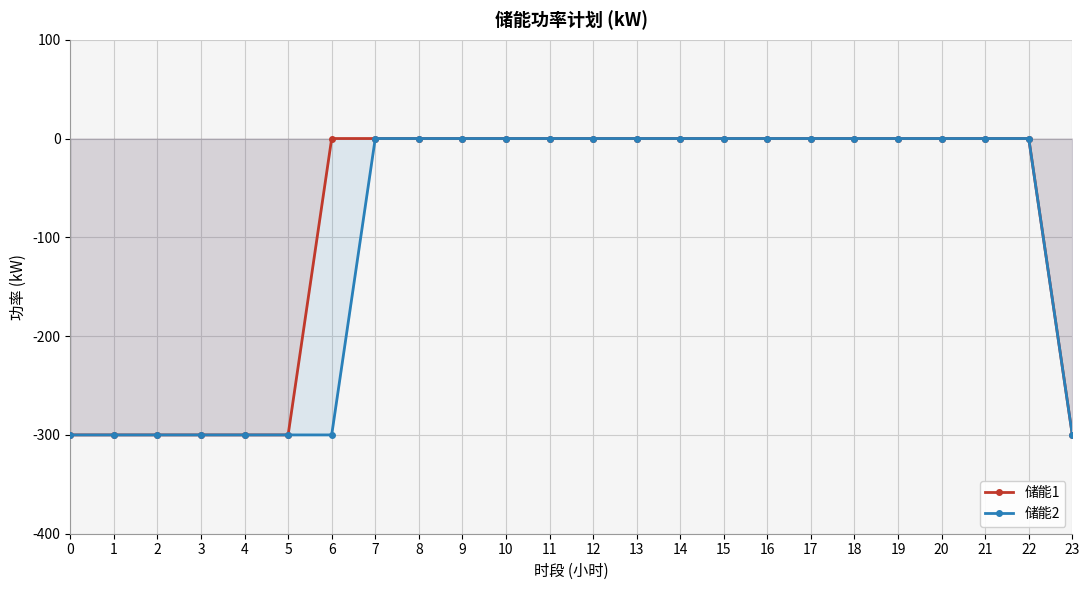

Reading left to right, extract all data points from this chart.

储能1: -300	-300	-300	-300	-300	-300	0	0	0	0	0	0	0	0	0	0	0	0	0	0	0	0	0	-300
储能2: -300	-300	-300	-300	-300	-300	-300	0	0	0	0	0	0	0	0	0	0	0	0	0	0	0	0	-300